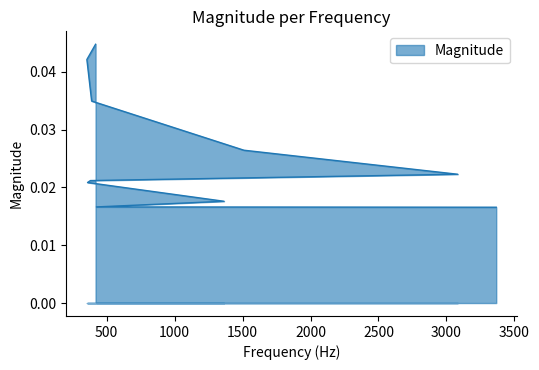

True or false: the data shows 0.0 at 3083.

False